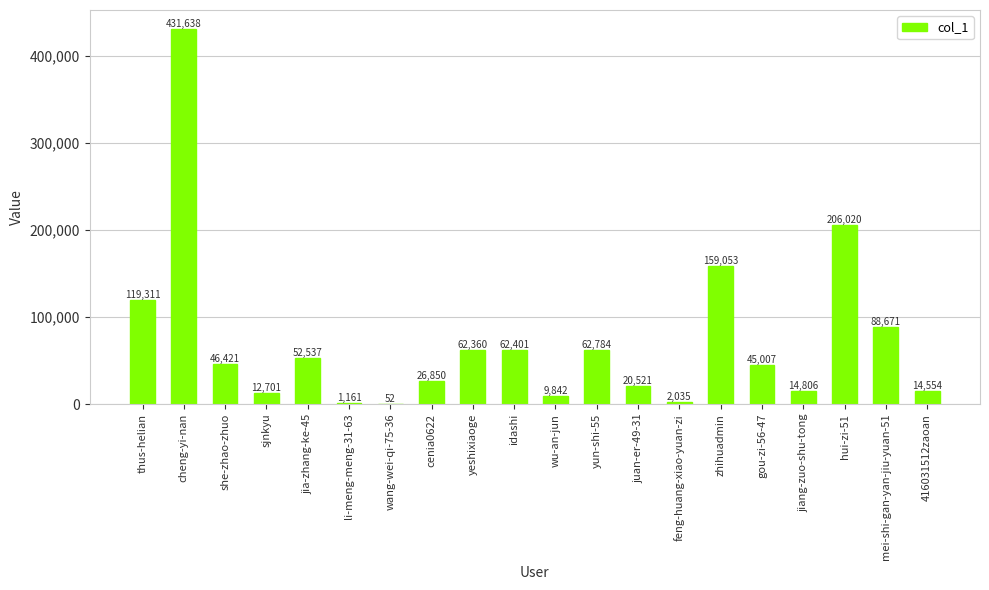

Which has a higher value, feng-huang-xiao-yuan-zi or mei-shi-gan-yan-jiu-yuan-51?

mei-shi-gan-yan-jiu-yuan-51